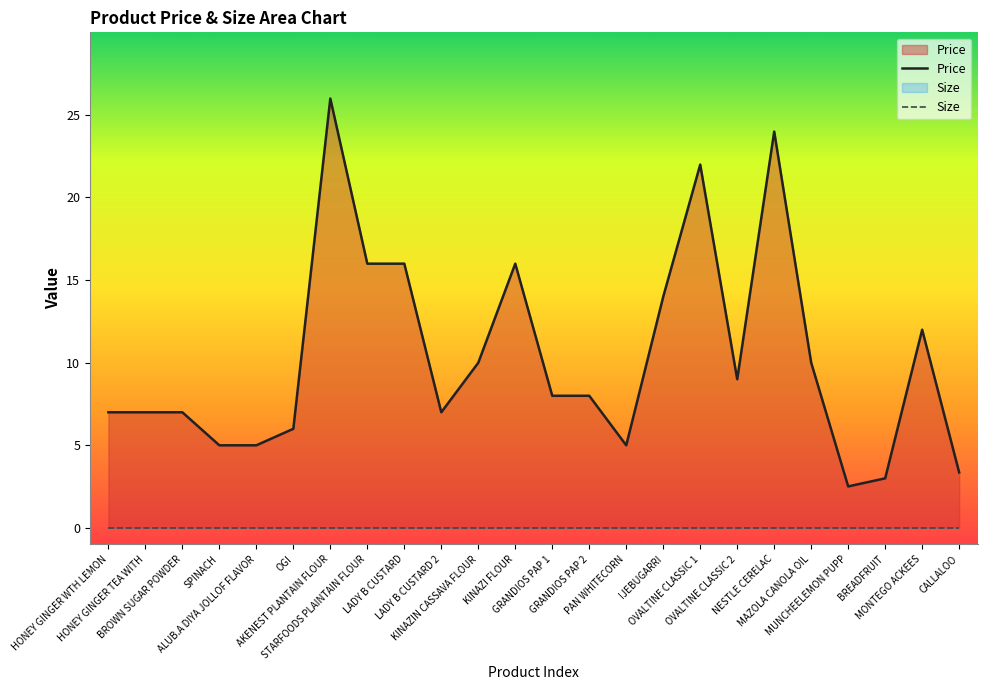

Rank the categories by value from lowest to highest.

MUNCHEELEMON PUPP, BREADFRUIT, CALLALOO, SPINACH, ALUB.A DIYA JOLLOF FLAVOR, PAN WHITECORN, OGI, HONEY GINGER WTH LEMON, HONEY GINGER TEA WITH, BROWN SUGAR POWDER, LADY B CUSTARD 2, GRANDIOS PAP 1, GRANDIOS PAP 2, OVALTINE CLASSIC 2, KINAZIN CASSAVA FLOUR, MAZOLA CANOLA OIL, MONTEGO ACKEES, IJEBUGARRI, STARFOODS PLAINTAIN FLOUR, LADY B CUSTARD, KINAZI FLOUR, OVALTINE CLASSIC 1, NESTLE CERELAC, AKENEST PLANTAIN FLOUR